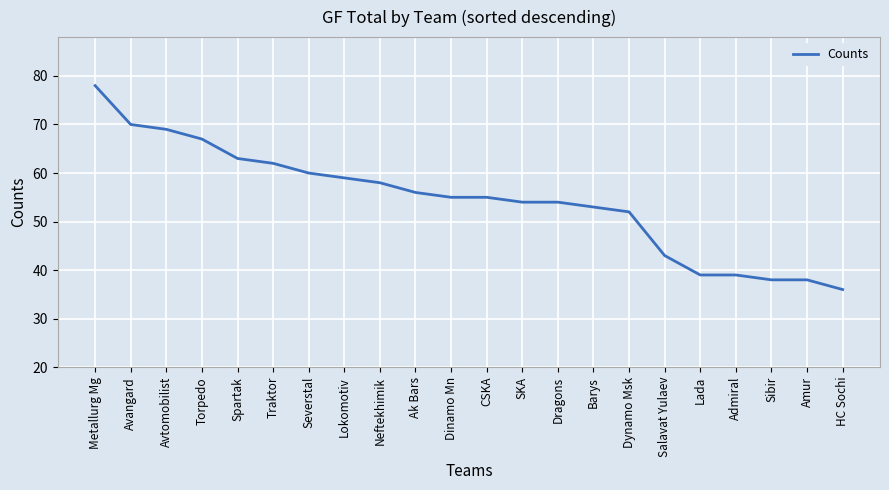

What position from the left is Spartak?

5